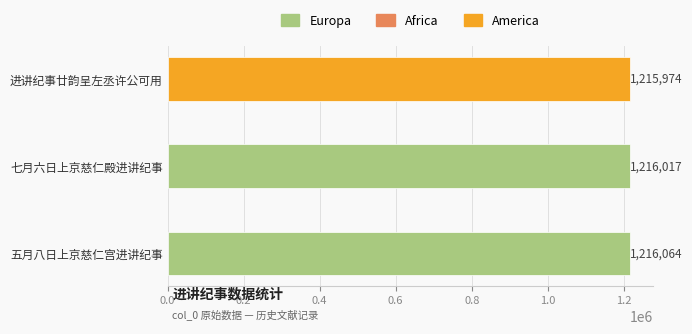

Approximately how many times larger is the value at 七月六日上京慈仁殿进讲纪事 compared to 五月八日上京慈仁宫进讲纪事?

1.0